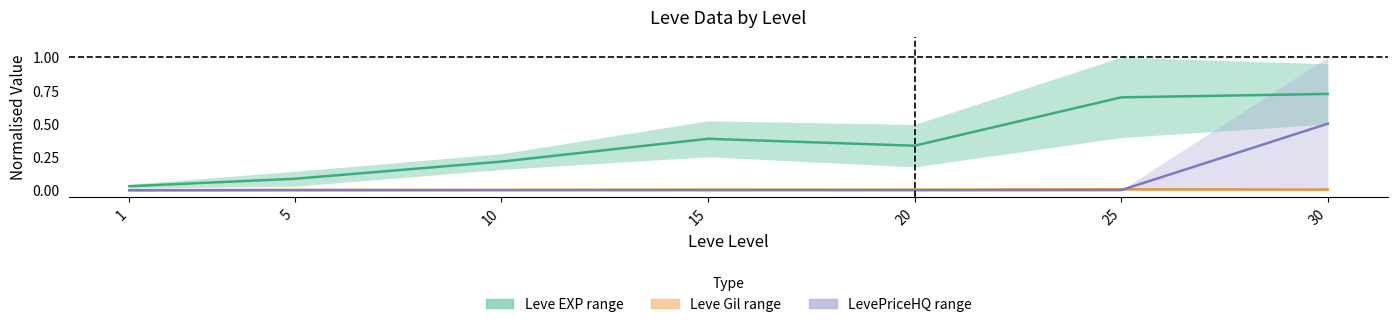

True or false: Leve Gil mid and Leve EXP mid intersect in this chart.

False